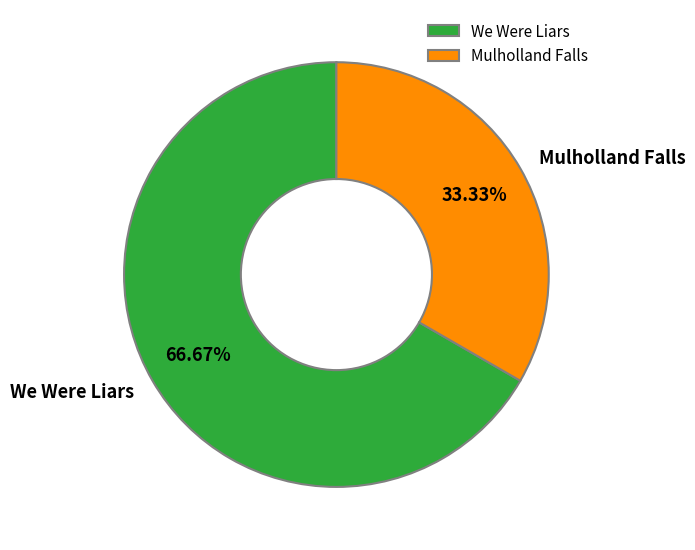

Which category accounts for the majority?

We Were Liars